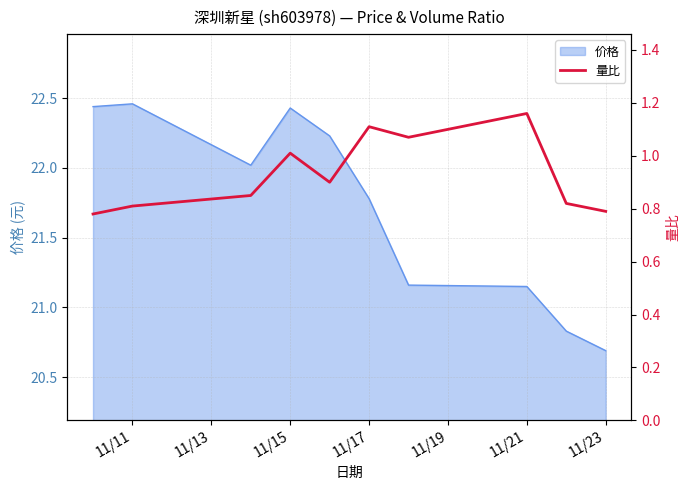

True or false: 价格 has a value of 9.8 at 11/11.

False